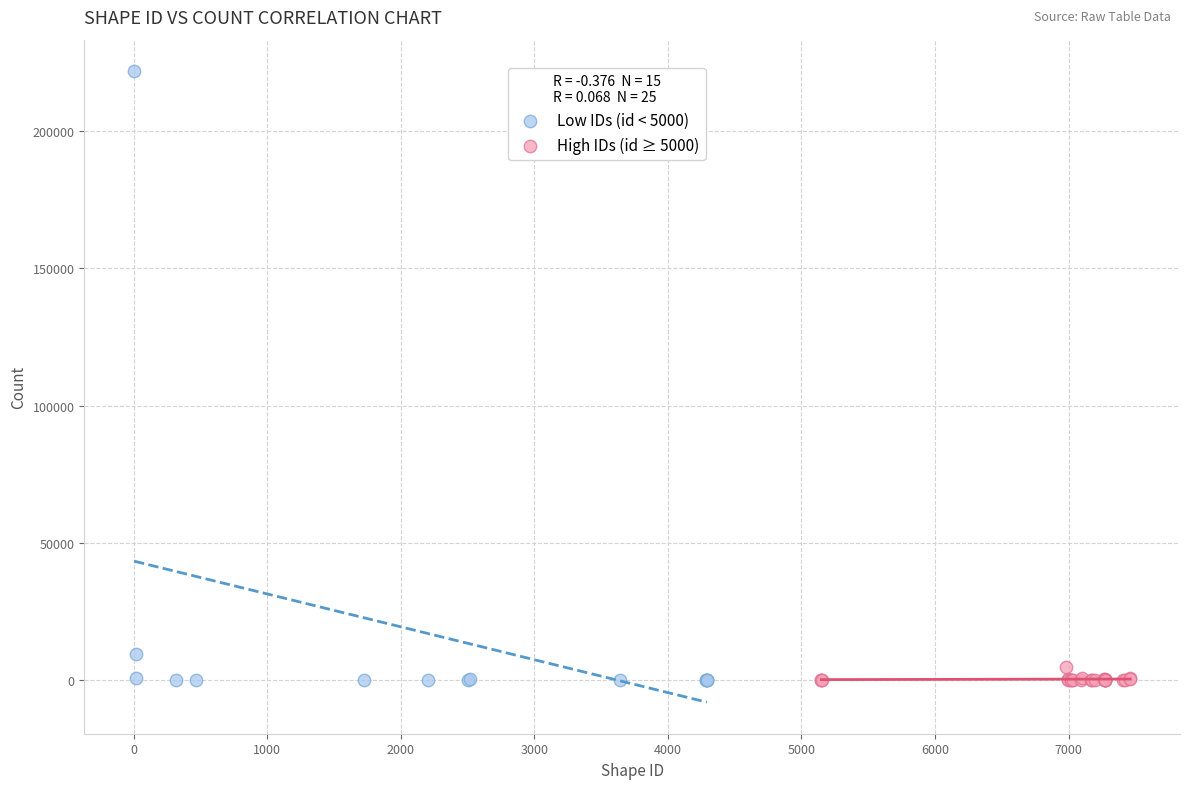

Which series has the largest Y range (max minus min)?

Low IDs (id < 5000)